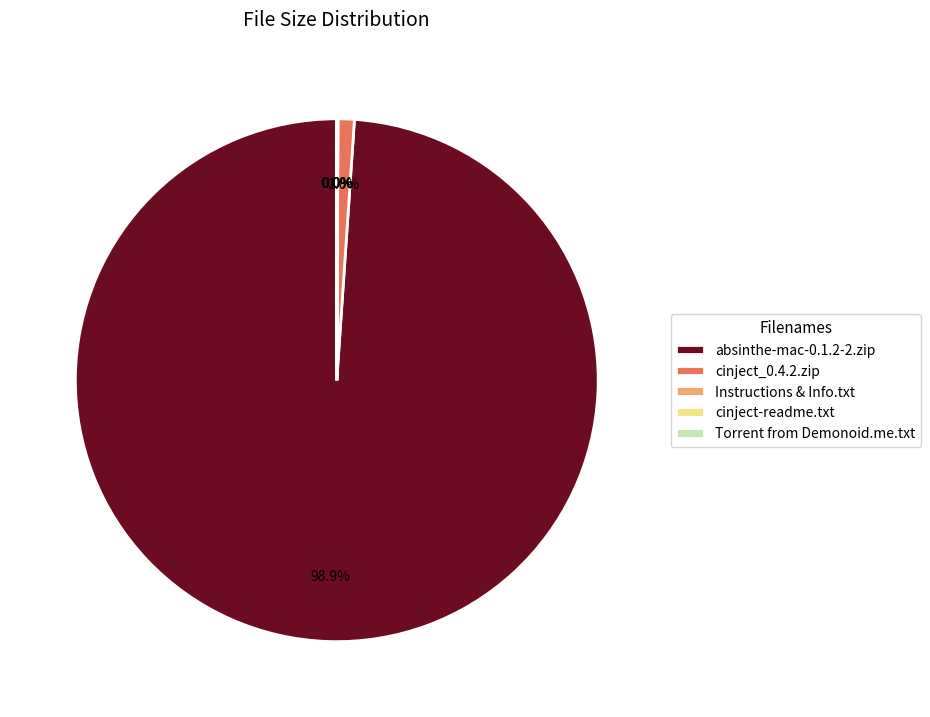

What portion of the pie excludes cinject_0.4.2.zip?

99.0%